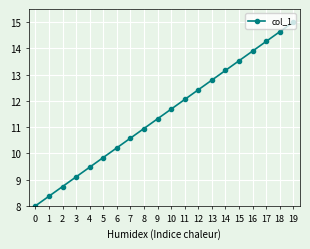

The chart shows a value of 4.1 at 14. True or false?

False